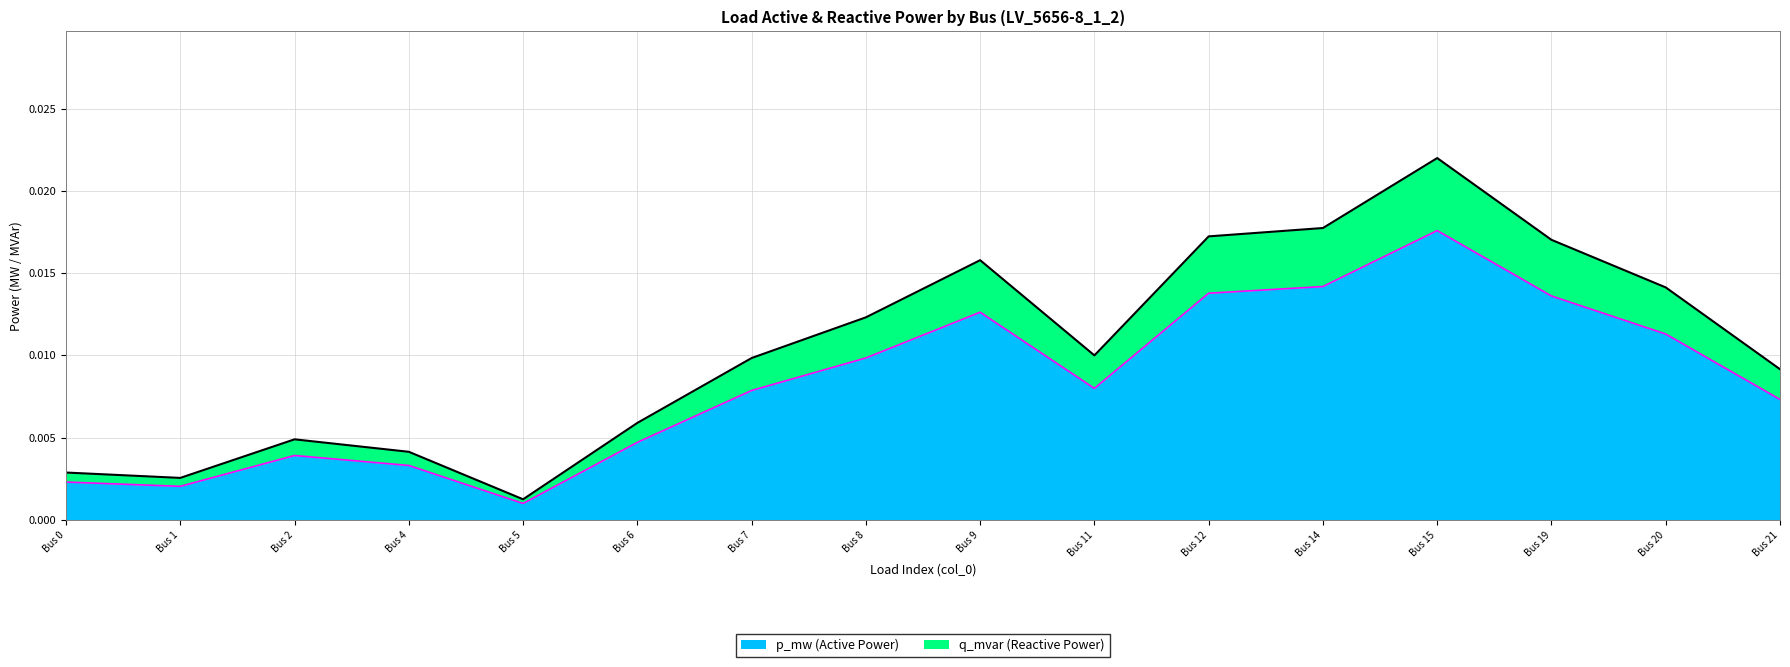

The value of p_mw at Bus 15 is 0.0. True or false?

True